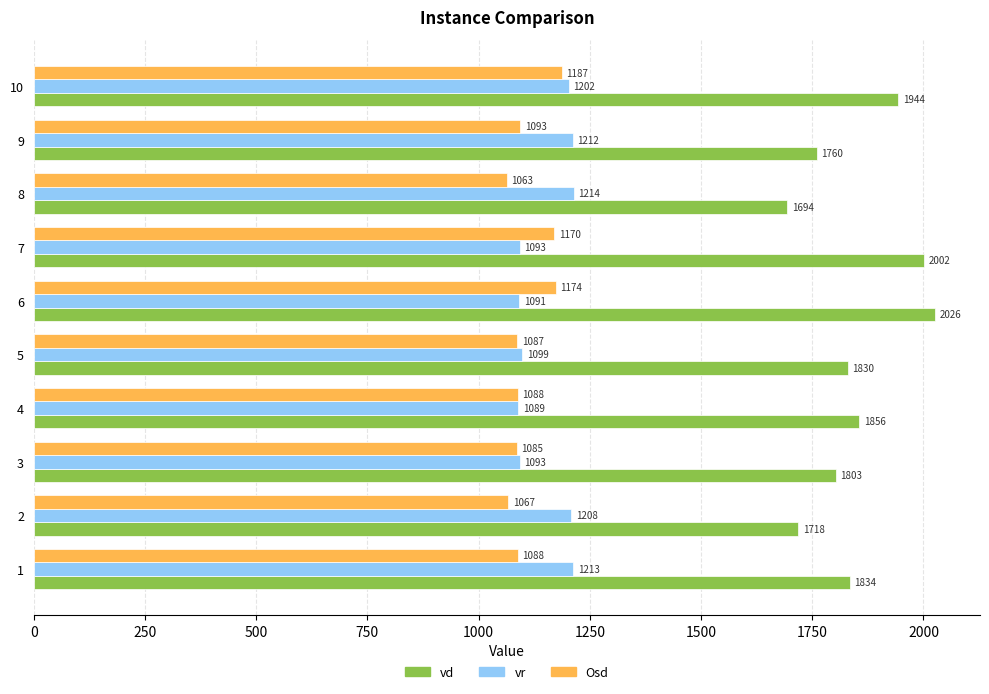

True or false: vd has a value of 1943.6 at 10.

True